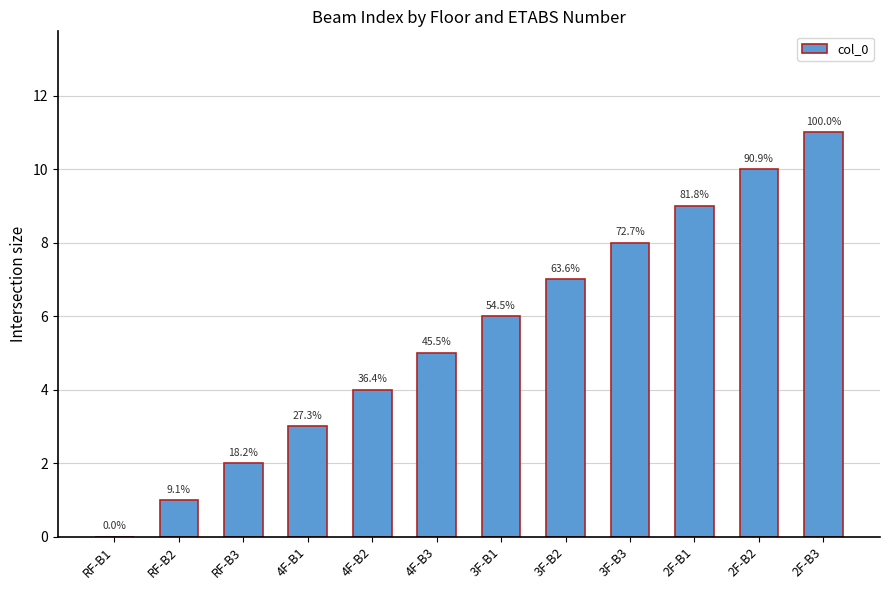

Rank the categories by value from highest to lowest.

2F-B3, 2F-B2, 2F-B1, 3F-B3, 3F-B2, 3F-B1, 4F-B3, 4F-B2, 4F-B1, RF-B3, RF-B2, RF-B1